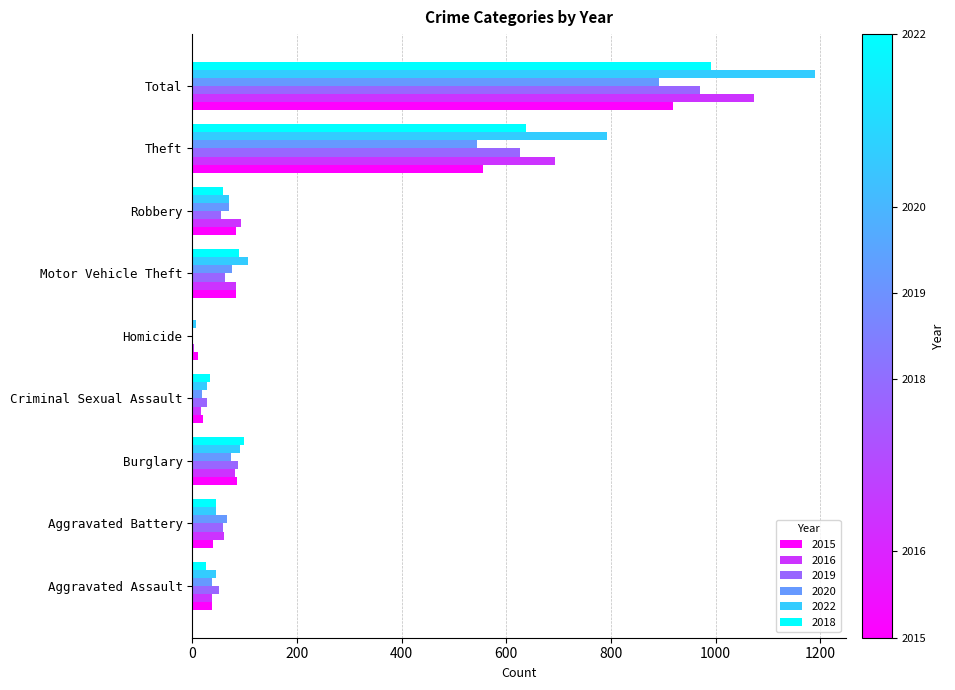

What is the total value across all series at Burglary?

519